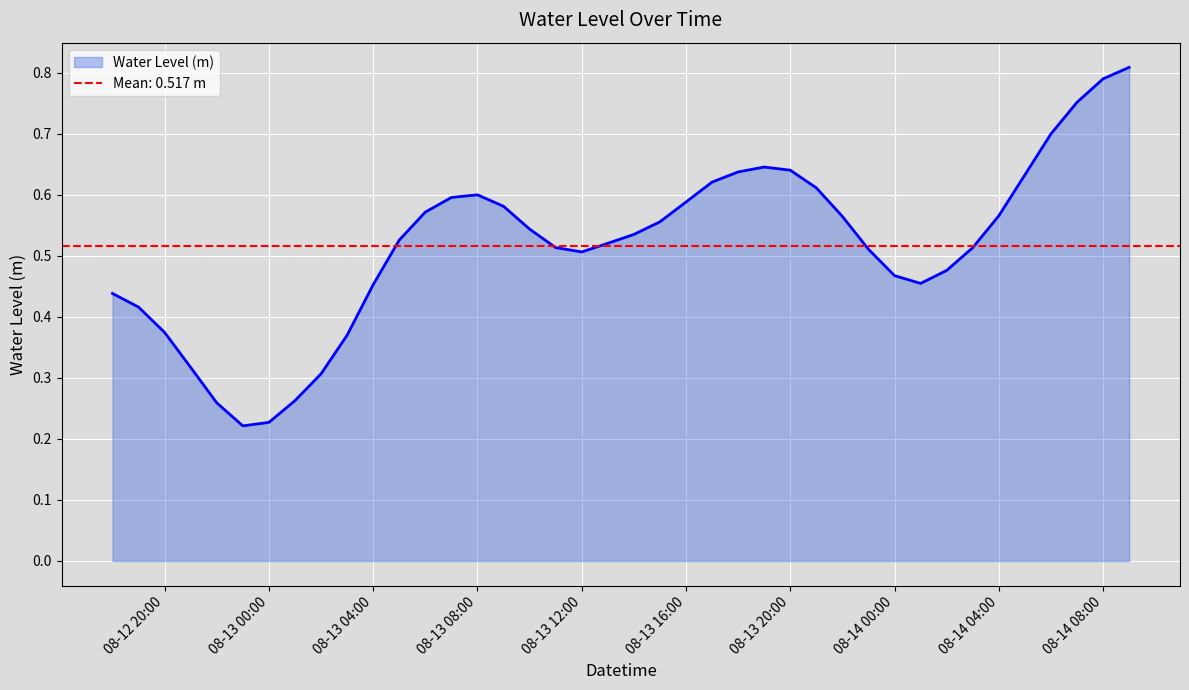

Is it true that Water Level (m) equals 0.6 at 08-13 08:00?

True